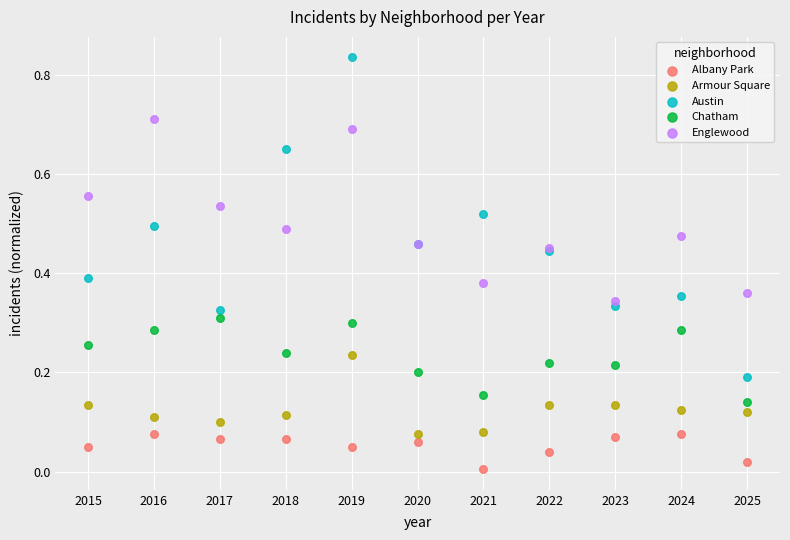

Which series has the widest spread of Y values?

Austin